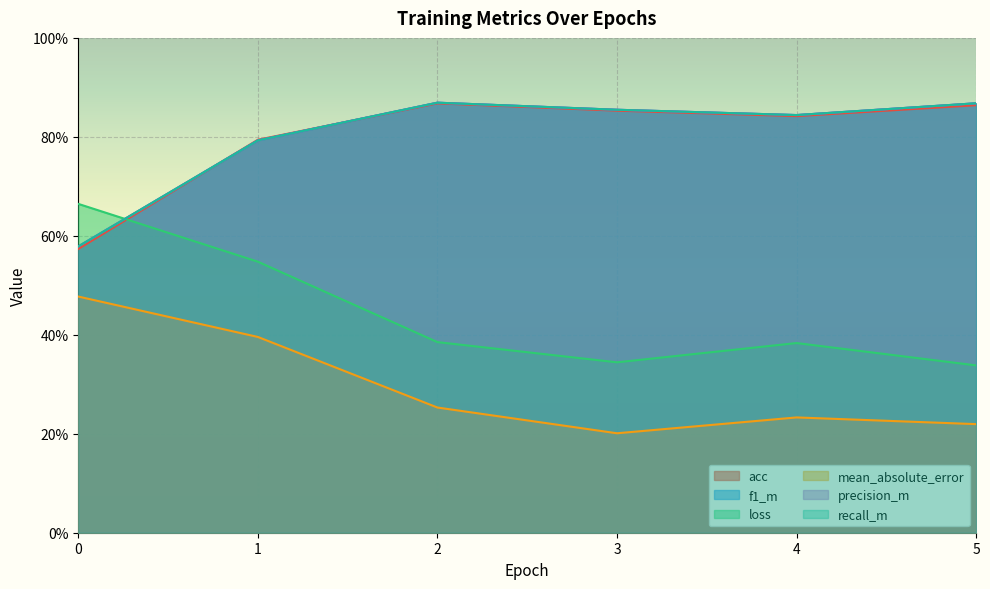

Reading left to right, list all the values displayed in this chart.

acc: 0=0.6	1=0.8	2=0.9	3=0.9	4=0.8	5=0.9
f1_m: 0=0.6	1=0.8	2=0.9	3=0.9	4=0.8	5=0.9
loss: 0=0.7	1=0.5	2=0.4	3=0.3	4=0.4	5=0.3
mean_absolute_error: 0=0.5	1=0.4	2=0.3	3=0.2	4=0.2	5=0.2
precision_m: 0=0.6	1=0.8	2=0.9	3=0.9	4=0.8	5=0.9
recall_m: 0=0.6	1=0.8	2=0.9	3=0.9	4=0.8	5=0.9